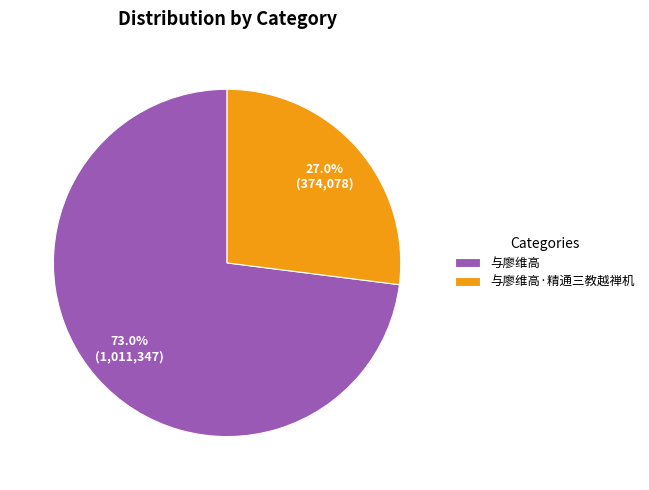

Is there any slice that represents more than half of the pie?

Yes